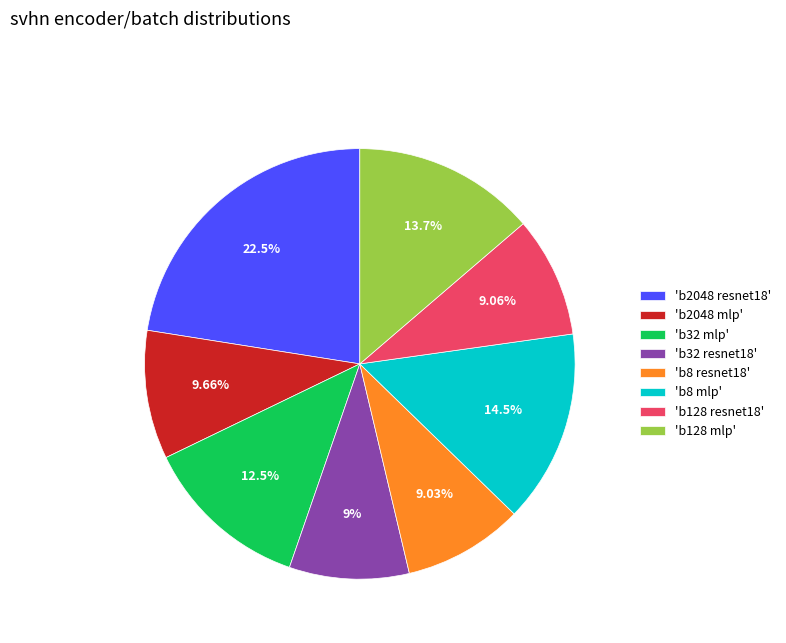

Is the sum of 'b128 resnet18' and 'b8 resnet18' greater than half?

No